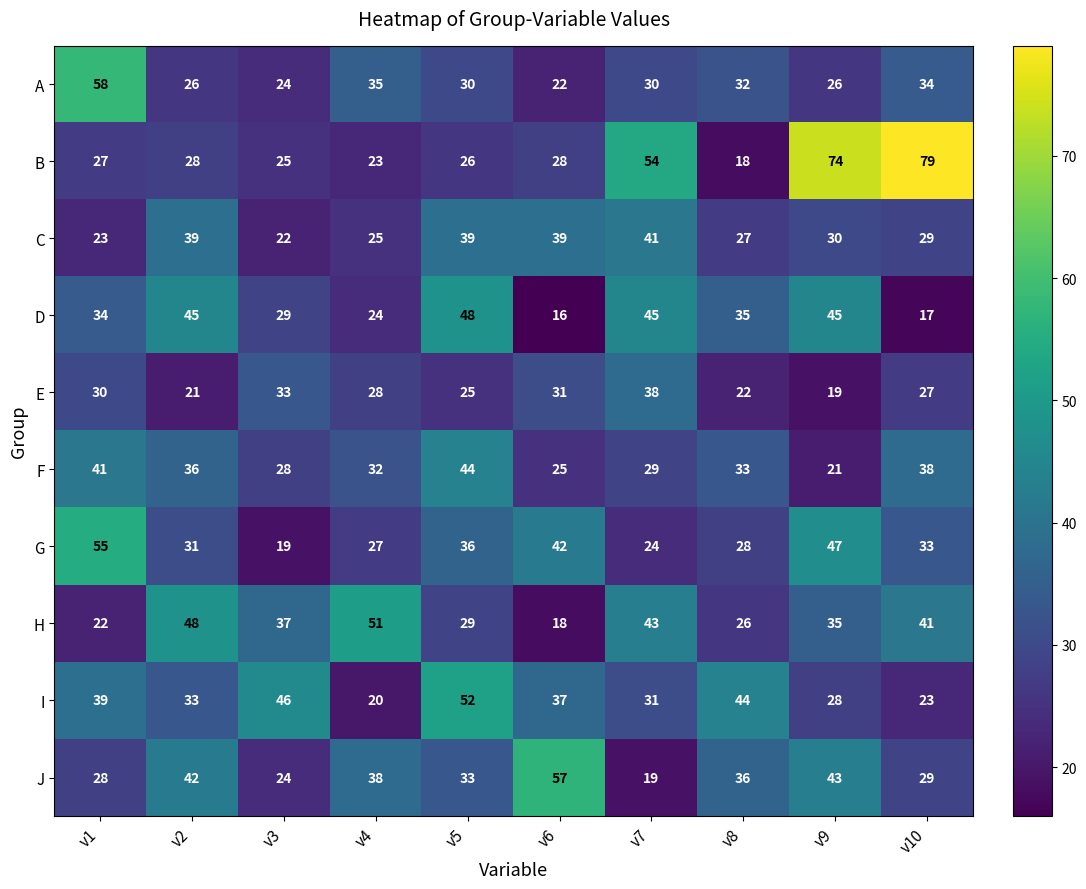

What is the highest value of the F series?

44